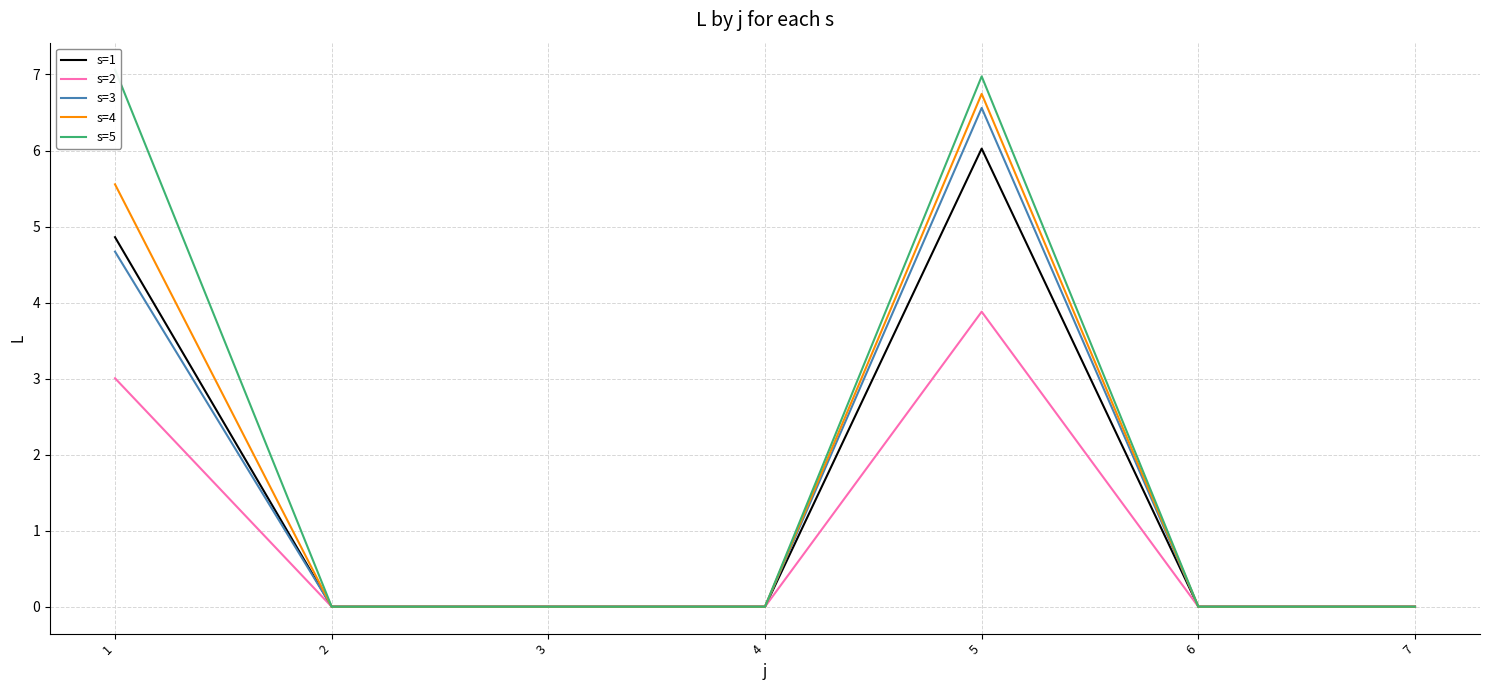

True or false: s=2 and s=3 cross at least once.

False